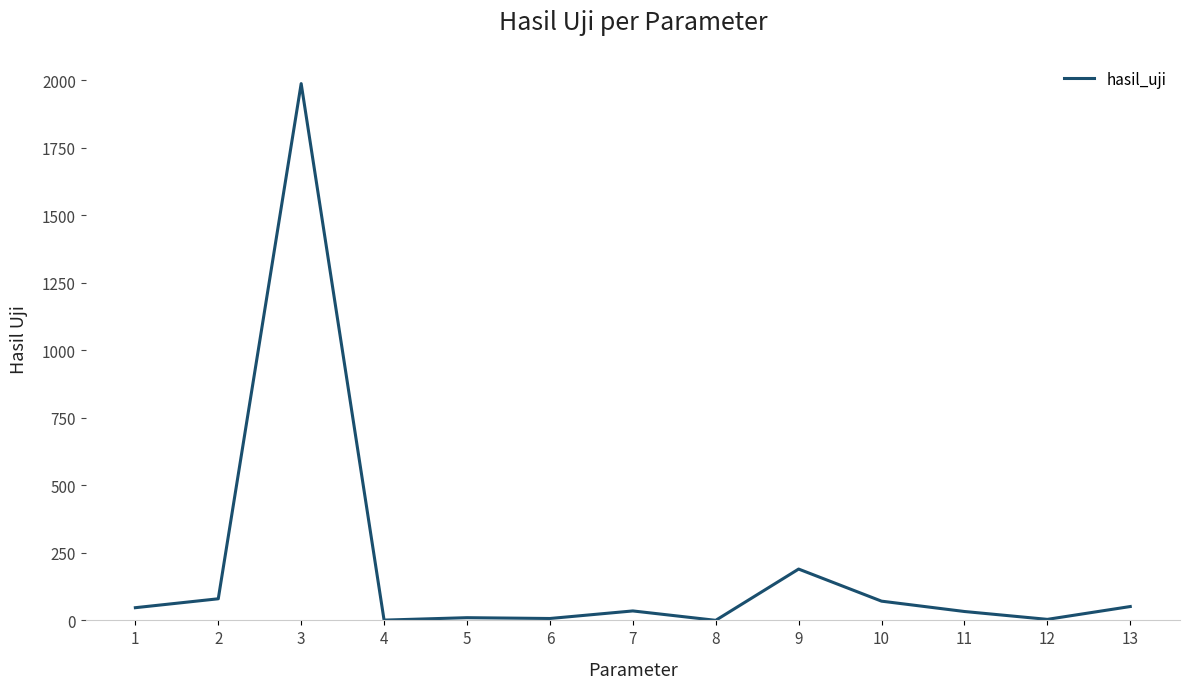

What is the difference between the values at 3 and 10?

1915.8